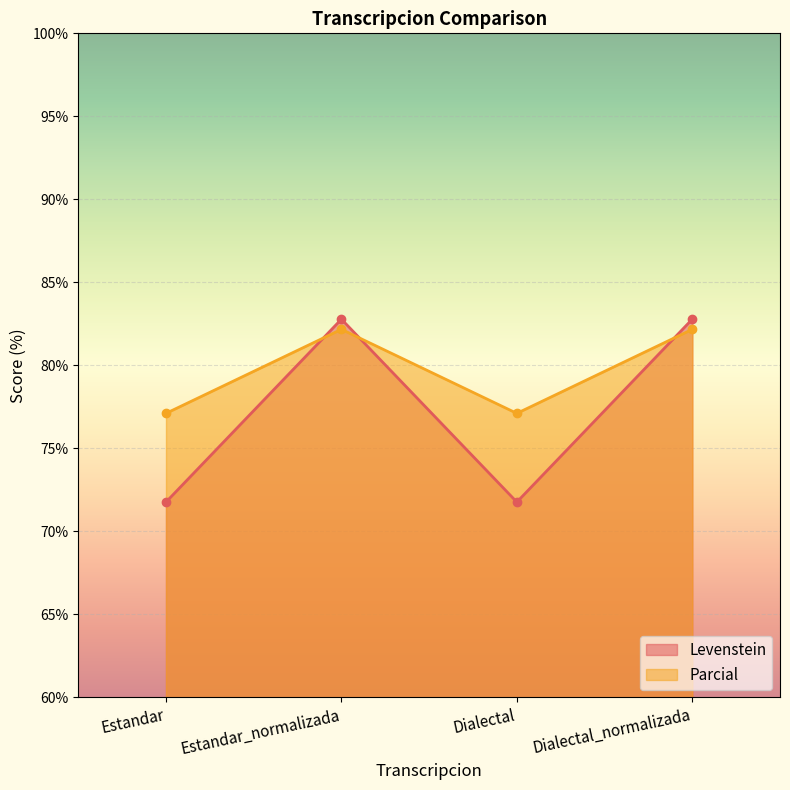

How many lines are shown in the chart?

2